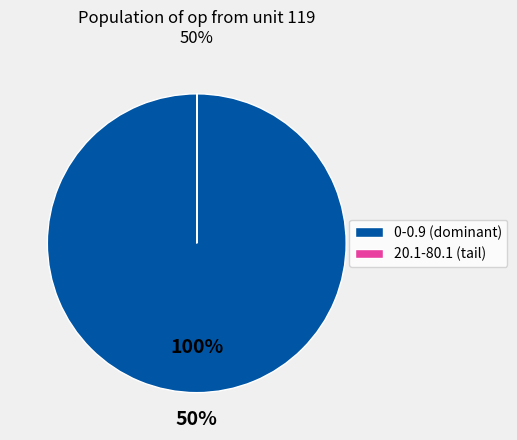

What percentage is the 0-0.9 slice, to the nearest percent?

100%